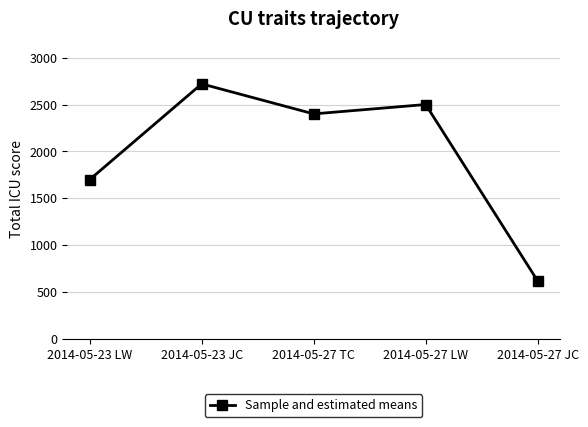

What is the average value?

1988